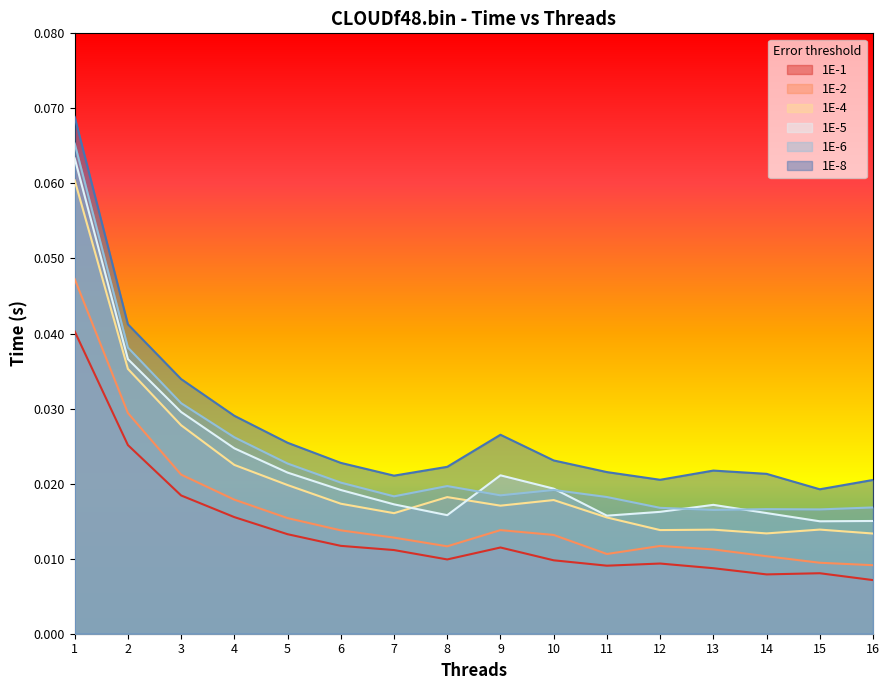

Is it true that 1E-2 equals 0.0 at 8?

True